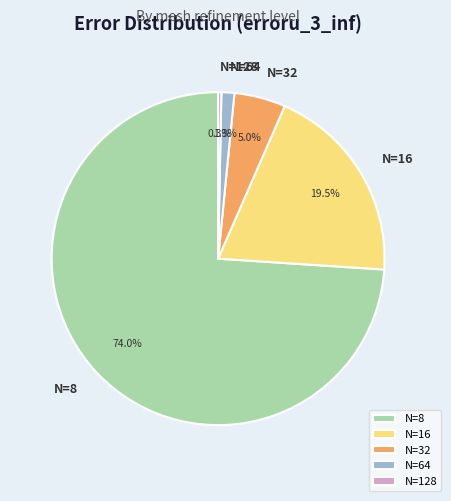

To the nearest percent, what is the combined percentage of N=16 and N=64?

21%